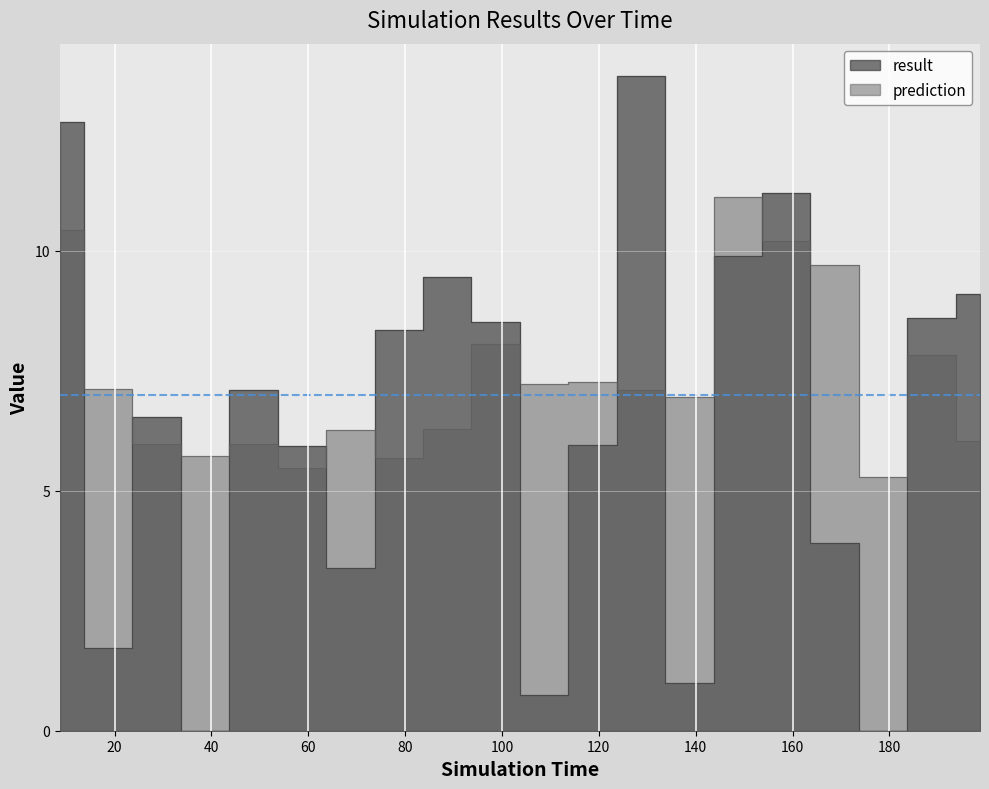

Is this an area chart (filled region under the line)?

No